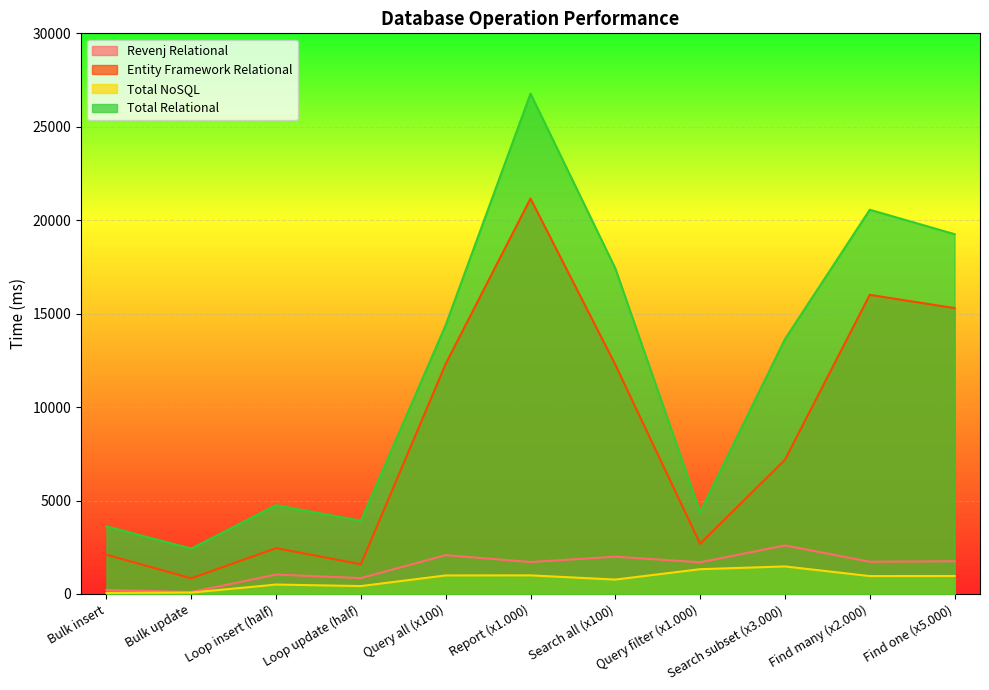

What is the difference between the highest and lowest values at Bulk update?

2355